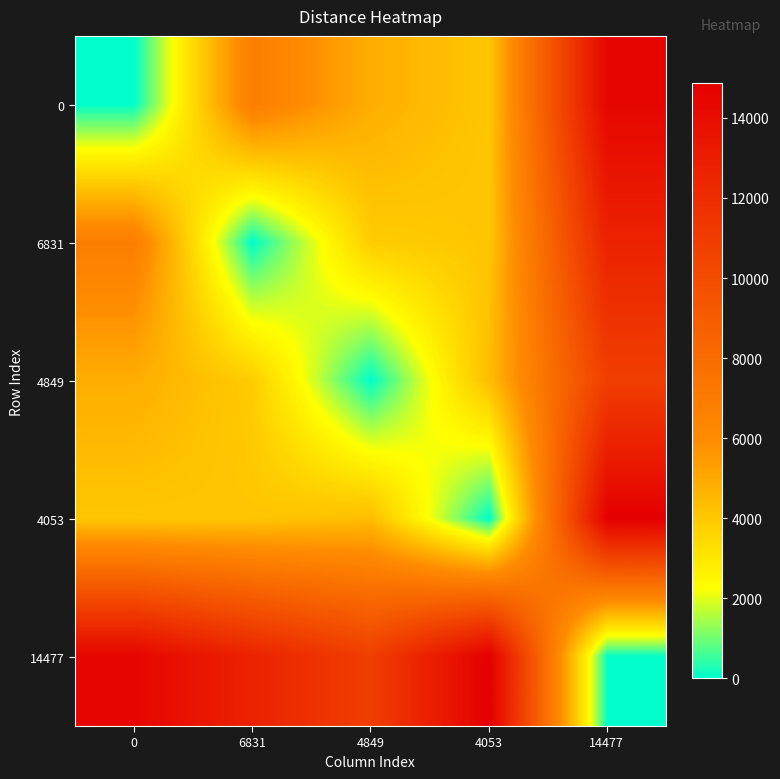

At which category is the sum across all series the highest?

14477